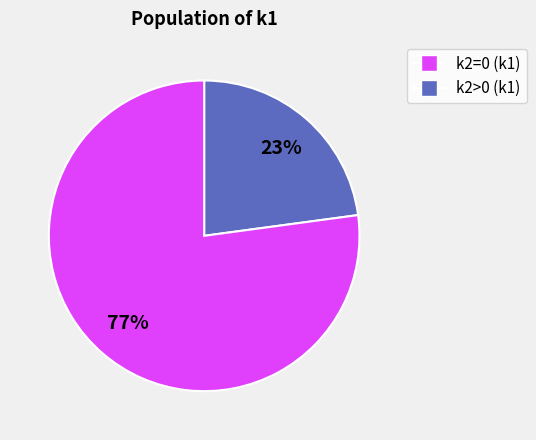

To the nearest percent, what is the average slice percentage?

50%